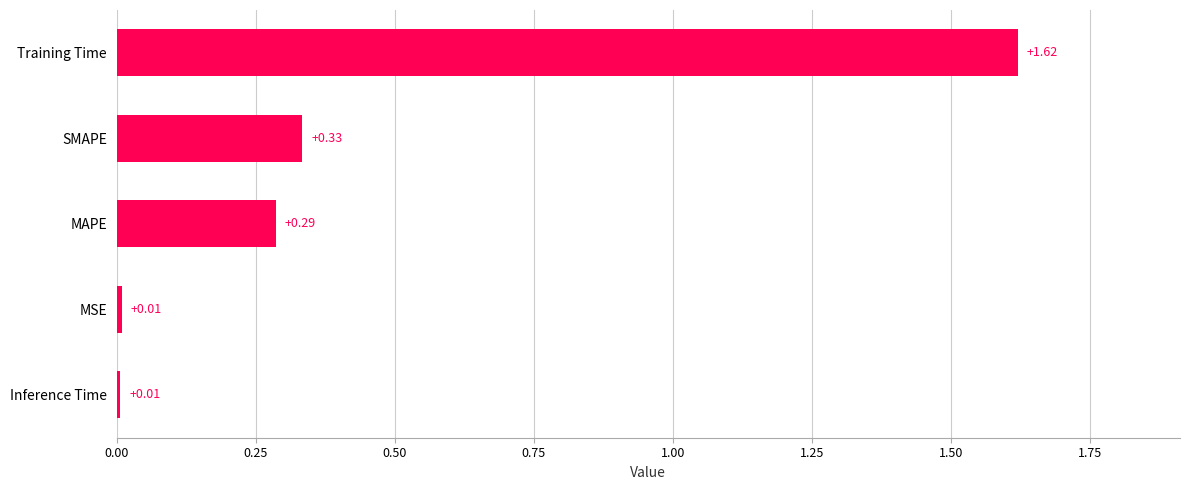

Which label corresponds to the largest value in the chart?

Training Time